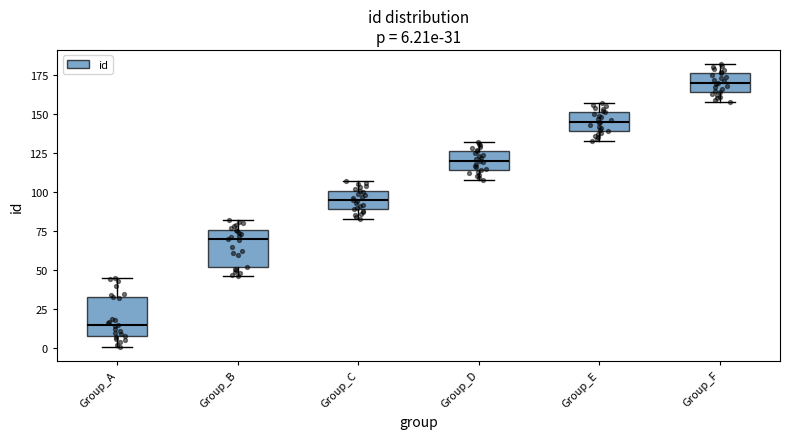

Which box has the lowest median line?

Group_A